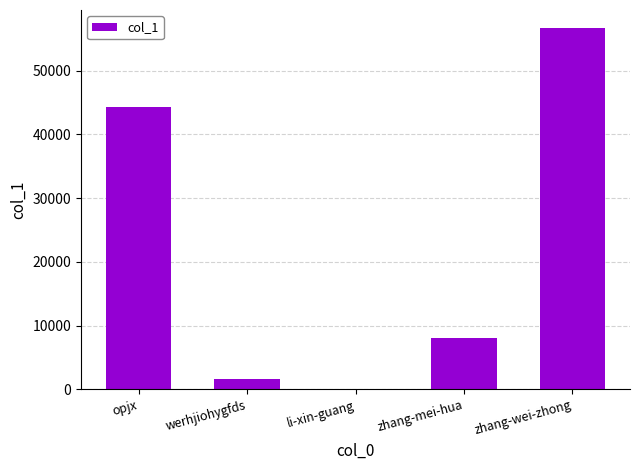

What is the change in value from li-xin-guang to zhang-mei-hua?

+8020